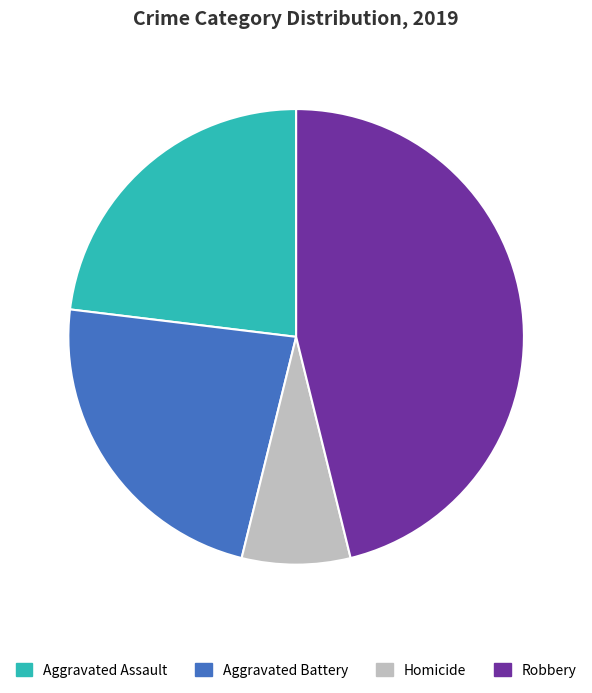

How many slices are in this pie chart?

4